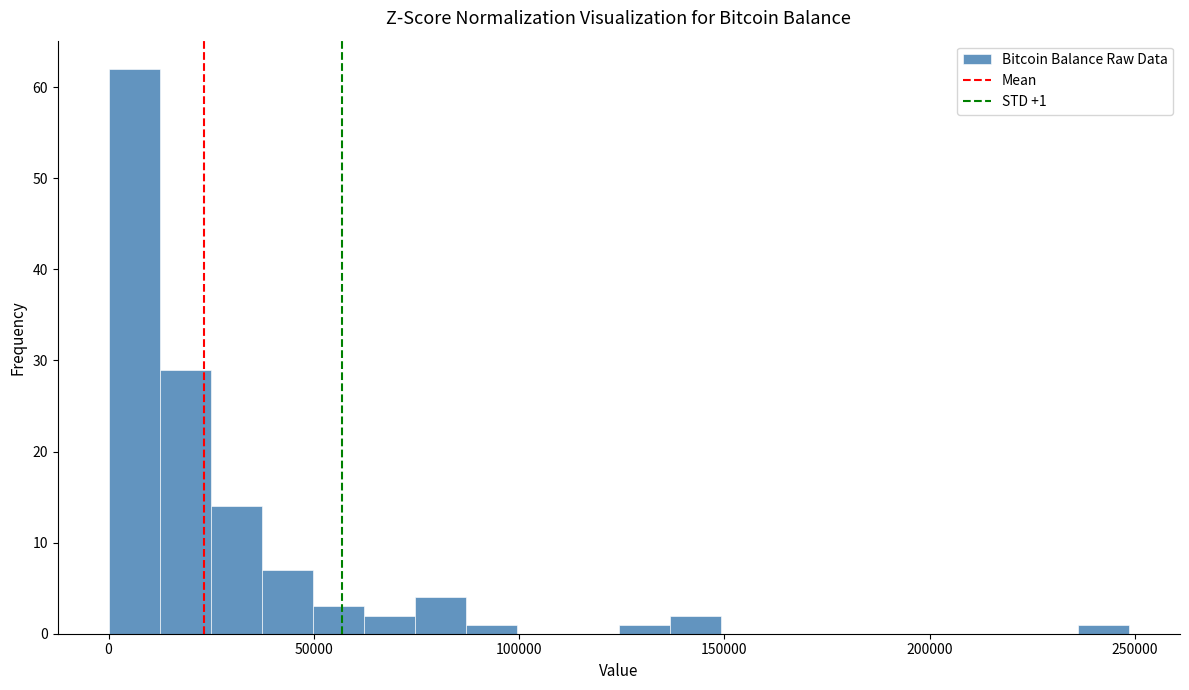

Read against the x-axis, roughly where is the centre of the tallest bar?

5000